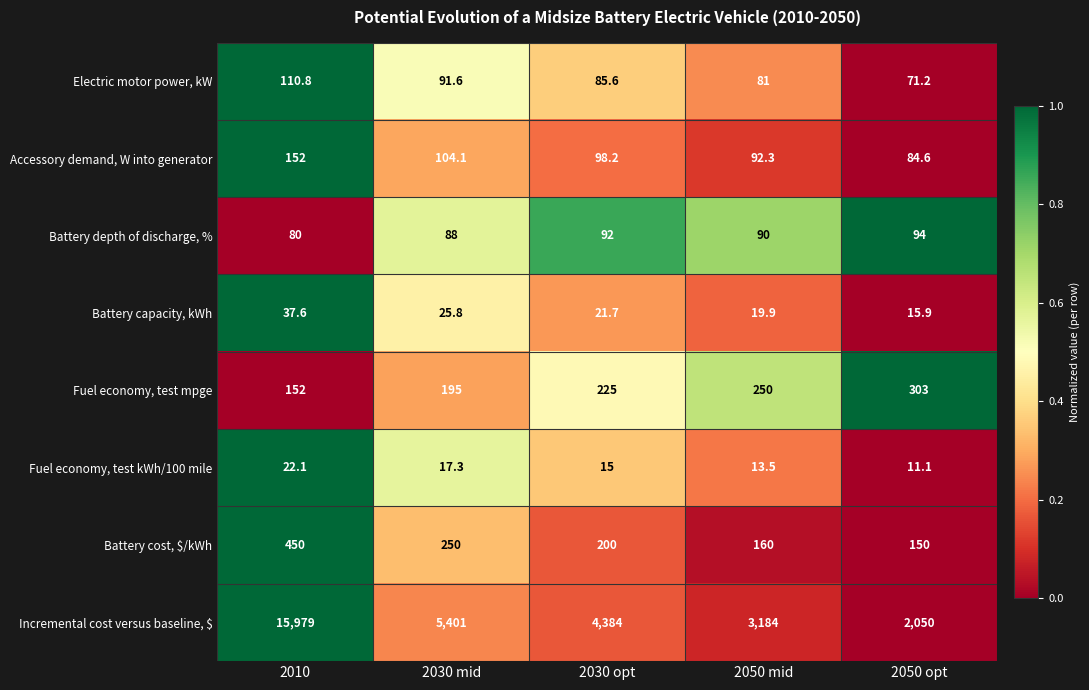

Between 2030 mid and 2050 opt, which series saw the biggest shift?

Incremental cost versus baseline, $